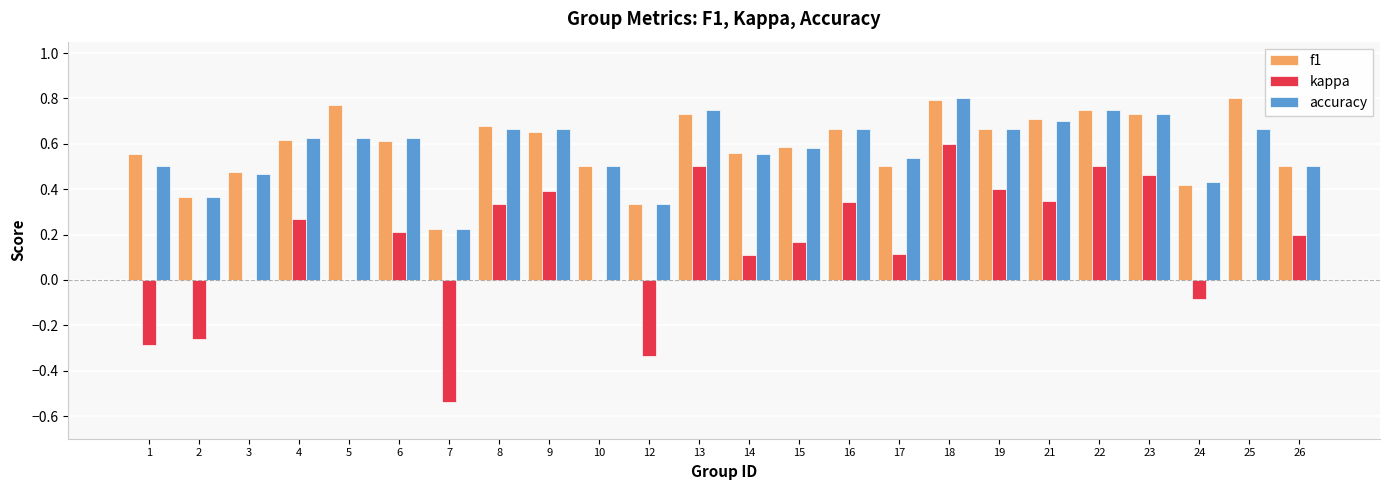

Which category has the highest value in the accuracy series?

18